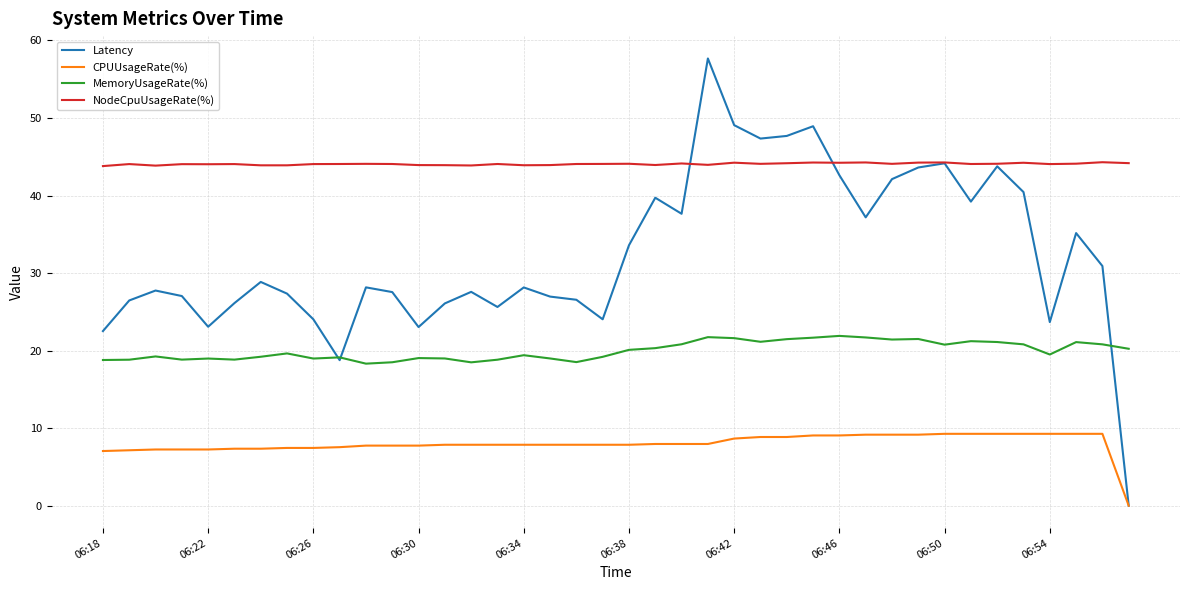

True or false: NodeCpuUsageRate(%) and MemoryUsageRate(%) cross at least once.

False